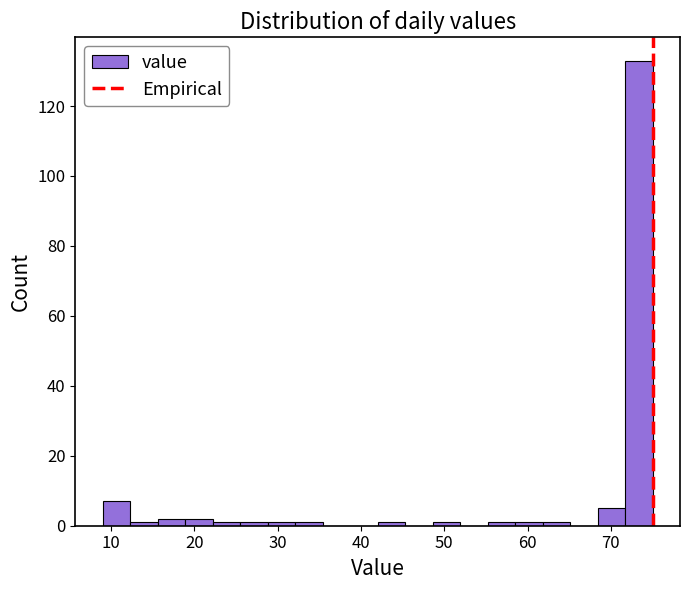

Read against the x-axis, roughly where is the centre of the tallest bar?

73